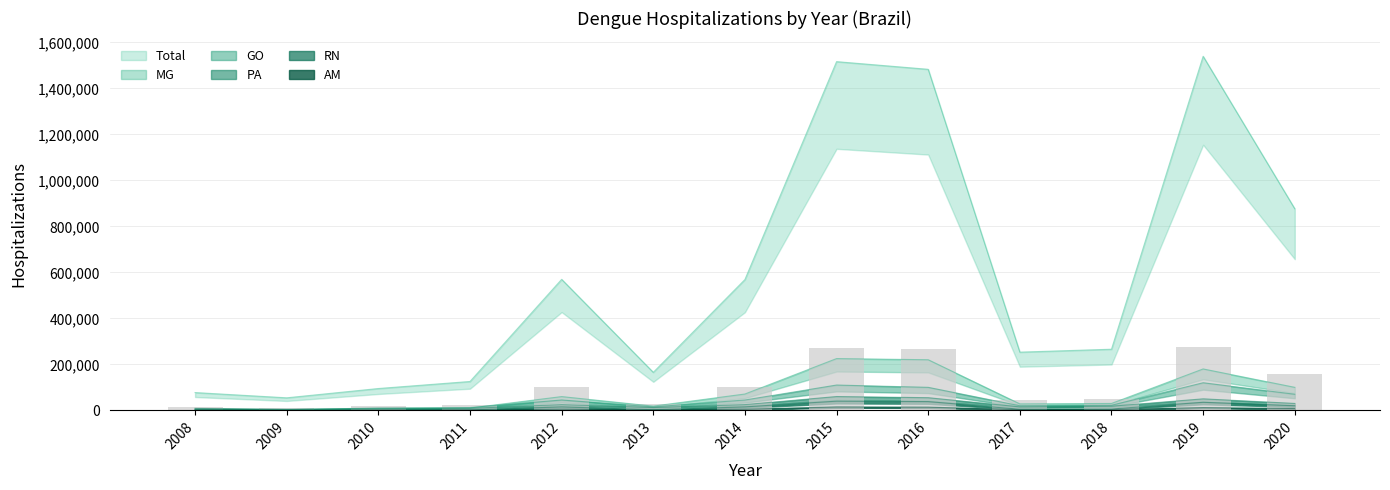

What is the value of the Total bar at the 5th from the left?

569479